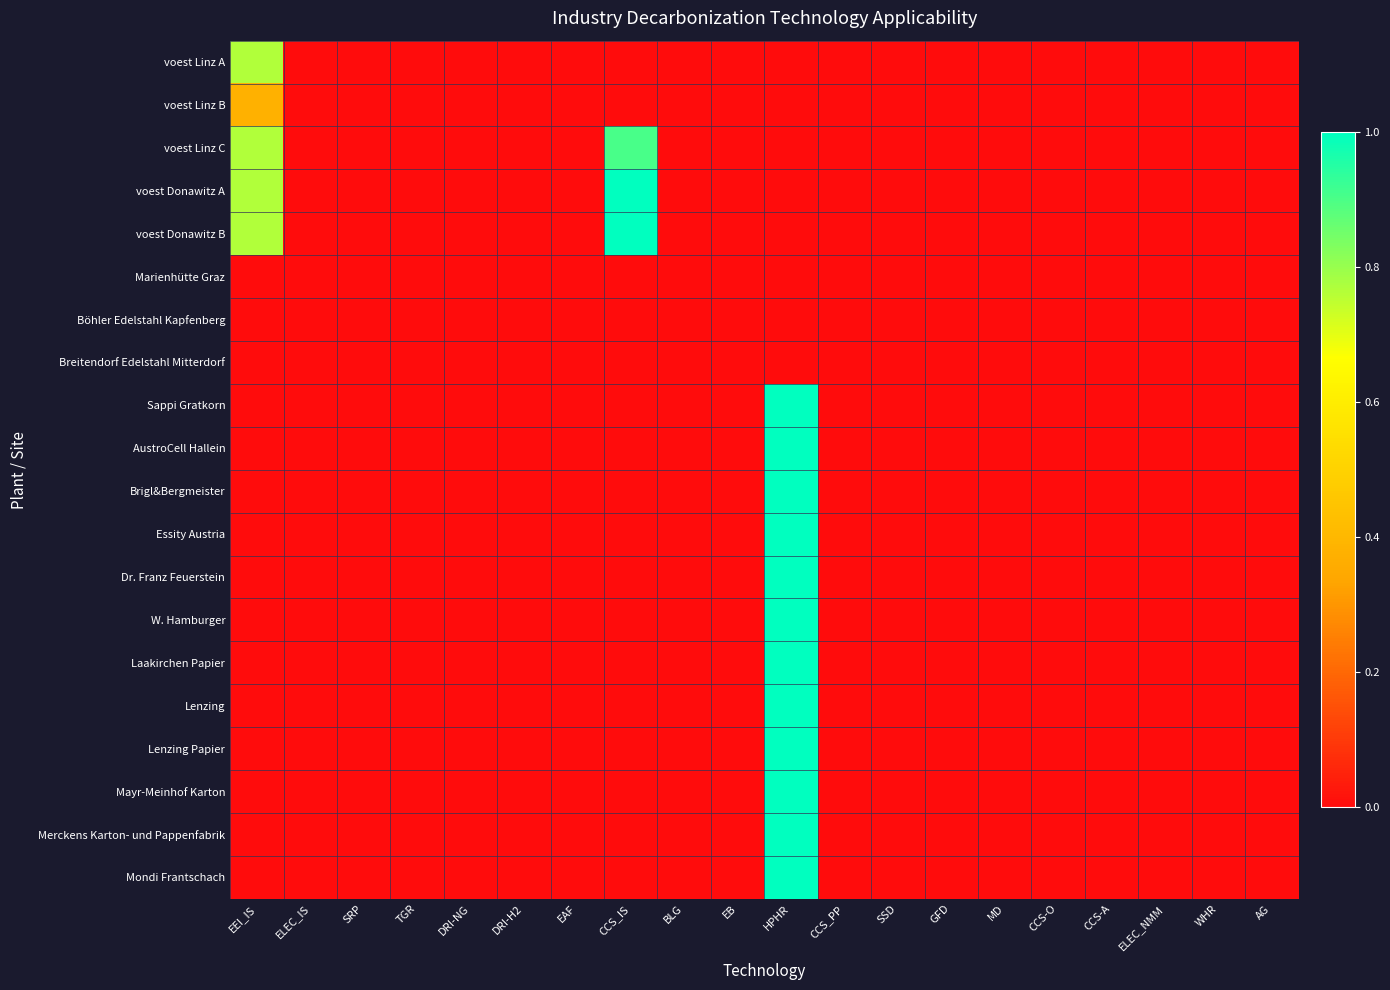

Reading right to left, transcribe all the data shown in this chart.

voest Linz A: AG=0.0	WHR=0.0	ELEC_NMM=0.0	CCS-A=0.0	CCS-O=0.0	MD=0.0	GFD=0.0	SSD=0.0	CCS_PP=0.0	HPHR=0.0	EB=0.0	BLG=0.0	CCS_IS=0.0	EAF=0.0	DRI-H2=0.0	DRI-NG=0.0	TGR=0.0	SRP=0.0	ELEC_IS=0.0	EEI_IS=0.8
voest Linz B: AG=0.0	WHR=0.0	ELEC_NMM=0.0	CCS-A=0.0	CCS-O=0.0	MD=0.0	GFD=0.0	SSD=0.0	CCS_PP=0.0	HPHR=0.0	EB=0.0	BLG=0.0	CCS_IS=0.0	EAF=0.0	DRI-H2=0.0	DRI-NG=0.0	TGR=0.0	SRP=0.0	ELEC_IS=0.0	EEI_IS=0.4
voest Linz C: AG=0.0	WHR=0.0	ELEC_NMM=0.0	CCS-A=0.0	CCS-O=0.0	MD=0.0	GFD=0.0	SSD=0.0	CCS_PP=0.0	HPHR=0.0	EB=0.0	BLG=0.0	CCS_IS=0.9	EAF=0.0	DRI-H2=0.0	DRI-NG=0.0	TGR=0.0	SRP=0.0	ELEC_IS=0.0	EEI_IS=0.8
voest Donawitz A: AG=0.0	WHR=0.0	ELEC_NMM=0.0	CCS-A=0.0	CCS-O=0.0	MD=0.0	GFD=0.0	SSD=0.0	CCS_PP=0.0	HPHR=0.0	EB=0.0	BLG=0.0	CCS_IS=1.0	EAF=0.0	DRI-H2=0.0	DRI-NG=0.0	TGR=0.0	SRP=0.0	ELEC_IS=0.0	EEI_IS=0.8
voest Donawitz B: AG=0.0	WHR=0.0	ELEC_NMM=0.0	CCS-A=0.0	CCS-O=0.0	MD=0.0	GFD=0.0	SSD=0.0	CCS_PP=0.0	HPHR=0.0	EB=0.0	BLG=0.0	CCS_IS=1.0	EAF=0.0	DRI-H2=0.0	DRI-NG=0.0	TGR=0.0	SRP=0.0	ELEC_IS=0.0	EEI_IS=0.8
Marienhütte Graz: AG=0.0	WHR=0.0	ELEC_NMM=0.0	CCS-A=0.0	CCS-O=0.0	MD=0.0	GFD=0.0	SSD=0.0	CCS_PP=0.0	HPHR=0.0	EB=0.0	BLG=0.0	CCS_IS=0.0	EAF=0.0	DRI-H2=0.0	DRI-NG=0.0	TGR=0.0	SRP=0.0	ELEC_IS=0.0	EEI_IS=0.0
Böhler Edelstahl Kapfenberg: AG=0.0	WHR=0.0	ELEC_NMM=0.0	CCS-A=0.0	CCS-O=0.0	MD=0.0	GFD=0.0	SSD=0.0	CCS_PP=0.0	HPHR=0.0	EB=0.0	BLG=0.0	CCS_IS=0.0	EAF=0.0	DRI-H2=0.0	DRI-NG=0.0	TGR=0.0	SRP=0.0	ELEC_IS=0.0	EEI_IS=0.0
Breitendorf Edelstahl Mitterdorf: AG=0.0	WHR=0.0	ELEC_NMM=0.0	CCS-A=0.0	CCS-O=0.0	MD=0.0	GFD=0.0	SSD=0.0	CCS_PP=0.0	HPHR=0.0	EB=0.0	BLG=0.0	CCS_IS=0.0	EAF=0.0	DRI-H2=0.0	DRI-NG=0.0	TGR=0.0	SRP=0.0	ELEC_IS=0.0	EEI_IS=0.0
Sappi Gratkorn: AG=0.0	WHR=0.0	ELEC_NMM=0.0	CCS-A=0.0	CCS-O=0.0	MD=0.0	GFD=0.0	SSD=0.0	CCS_PP=0.0	HPHR=1.0	EB=0.0	BLG=0.0	CCS_IS=0.0	EAF=0.0	DRI-H2=0.0	DRI-NG=0.0	TGR=0.0	SRP=0.0	ELEC_IS=0.0	EEI_IS=0.0
AustroCell Hallein: AG=0.0	WHR=0.0	ELEC_NMM=0.0	CCS-A=0.0	CCS-O=0.0	MD=0.0	GFD=0.0	SSD=0.0	CCS_PP=0.0	HPHR=1.0	EB=0.0	BLG=0.0	CCS_IS=0.0	EAF=0.0	DRI-H2=0.0	DRI-NG=0.0	TGR=0.0	SRP=0.0	ELEC_IS=0.0	EEI_IS=0.0
Brigl&Bergmeister: AG=0.0	WHR=0.0	ELEC_NMM=0.0	CCS-A=0.0	CCS-O=0.0	MD=0.0	GFD=0.0	SSD=0.0	CCS_PP=0.0	HPHR=1.0	EB=0.0	BLG=0.0	CCS_IS=0.0	EAF=0.0	DRI-H2=0.0	DRI-NG=0.0	TGR=0.0	SRP=0.0	ELEC_IS=0.0	EEI_IS=0.0
Essity Austria: AG=0.0	WHR=0.0	ELEC_NMM=0.0	CCS-A=0.0	CCS-O=0.0	MD=0.0	GFD=0.0	SSD=0.0	CCS_PP=0.0	HPHR=1.0	EB=0.0	BLG=0.0	CCS_IS=0.0	EAF=0.0	DRI-H2=0.0	DRI-NG=0.0	TGR=0.0	SRP=0.0	ELEC_IS=0.0	EEI_IS=0.0
Dr. Franz Feuerstein: AG=0.0	WHR=0.0	ELEC_NMM=0.0	CCS-A=0.0	CCS-O=0.0	MD=0.0	GFD=0.0	SSD=0.0	CCS_PP=0.0	HPHR=1.0	EB=0.0	BLG=0.0	CCS_IS=0.0	EAF=0.0	DRI-H2=0.0	DRI-NG=0.0	TGR=0.0	SRP=0.0	ELEC_IS=0.0	EEI_IS=0.0
W. Hamburger: AG=0.0	WHR=0.0	ELEC_NMM=0.0	CCS-A=0.0	CCS-O=0.0	MD=0.0	GFD=0.0	SSD=0.0	CCS_PP=0.0	HPHR=1.0	EB=0.0	BLG=0.0	CCS_IS=0.0	EAF=0.0	DRI-H2=0.0	DRI-NG=0.0	TGR=0.0	SRP=0.0	ELEC_IS=0.0	EEI_IS=0.0
Laakirchen Papier: AG=0.0	WHR=0.0	ELEC_NMM=0.0	CCS-A=0.0	CCS-O=0.0	MD=0.0	GFD=0.0	SSD=0.0	CCS_PP=0.0	HPHR=1.0	EB=0.0	BLG=0.0	CCS_IS=0.0	EAF=0.0	DRI-H2=0.0	DRI-NG=0.0	TGR=0.0	SRP=0.0	ELEC_IS=0.0	EEI_IS=0.0
Lenzing: AG=0.0	WHR=0.0	ELEC_NMM=0.0	CCS-A=0.0	CCS-O=0.0	MD=0.0	GFD=0.0	SSD=0.0	CCS_PP=0.0	HPHR=1.0	EB=0.0	BLG=0.0	CCS_IS=0.0	EAF=0.0	DRI-H2=0.0	DRI-NG=0.0	TGR=0.0	SRP=0.0	ELEC_IS=0.0	EEI_IS=0.0
Lenzing Papier: AG=0.0	WHR=0.0	ELEC_NMM=0.0	CCS-A=0.0	CCS-O=0.0	MD=0.0	GFD=0.0	SSD=0.0	CCS_PP=0.0	HPHR=1.0	EB=0.0	BLG=0.0	CCS_IS=0.0	EAF=0.0	DRI-H2=0.0	DRI-NG=0.0	TGR=0.0	SRP=0.0	ELEC_IS=0.0	EEI_IS=0.0
Mayr-Meinhof Karton: AG=0.0	WHR=0.0	ELEC_NMM=0.0	CCS-A=0.0	CCS-O=0.0	MD=0.0	GFD=0.0	SSD=0.0	CCS_PP=0.0	HPHR=1.0	EB=0.0	BLG=0.0	CCS_IS=0.0	EAF=0.0	DRI-H2=0.0	DRI-NG=0.0	TGR=0.0	SRP=0.0	ELEC_IS=0.0	EEI_IS=0.0
Merckens Karton- und Pappenfabrik: AG=0.0	WHR=0.0	ELEC_NMM=0.0	CCS-A=0.0	CCS-O=0.0	MD=0.0	GFD=0.0	SSD=0.0	CCS_PP=0.0	HPHR=1.0	EB=0.0	BLG=0.0	CCS_IS=0.0	EAF=0.0	DRI-H2=0.0	DRI-NG=0.0	TGR=0.0	SRP=0.0	ELEC_IS=0.0	EEI_IS=0.0
Mondi Frantschach: AG=0.0	WHR=0.0	ELEC_NMM=0.0	CCS-A=0.0	CCS-O=0.0	MD=0.0	GFD=0.0	SSD=0.0	CCS_PP=0.0	HPHR=1.0	EB=0.0	BLG=0.0	CCS_IS=0.0	EAF=0.0	DRI-H2=0.0	DRI-NG=0.0	TGR=0.0	SRP=0.0	ELEC_IS=0.0	EEI_IS=0.0